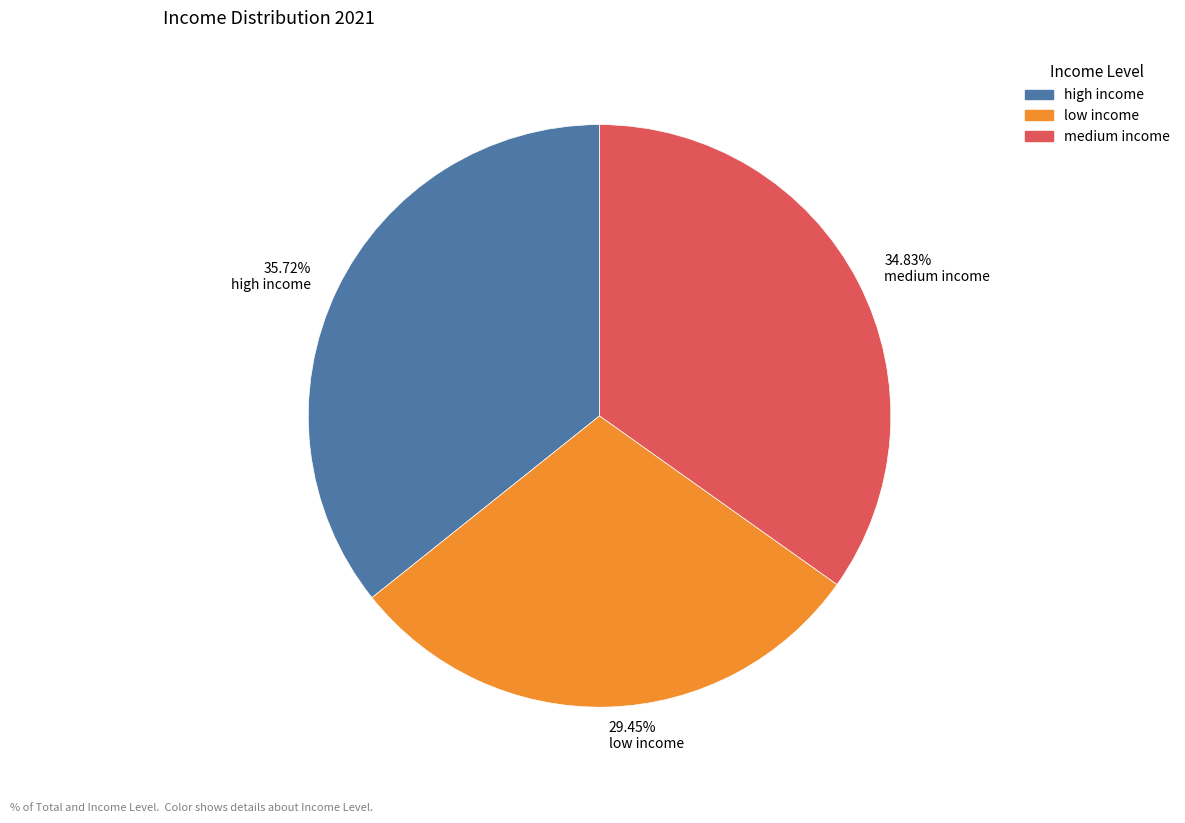

To the nearest percent, what is the difference between the high income and low income slice percentages?

6%